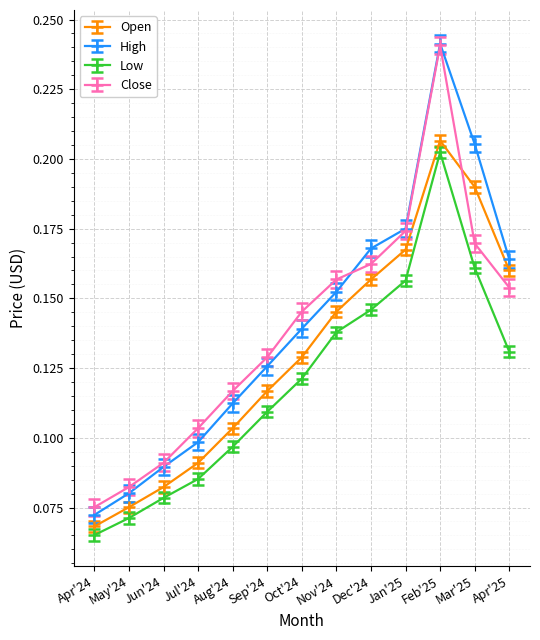

Which series has the largest range (max minus min)?

High